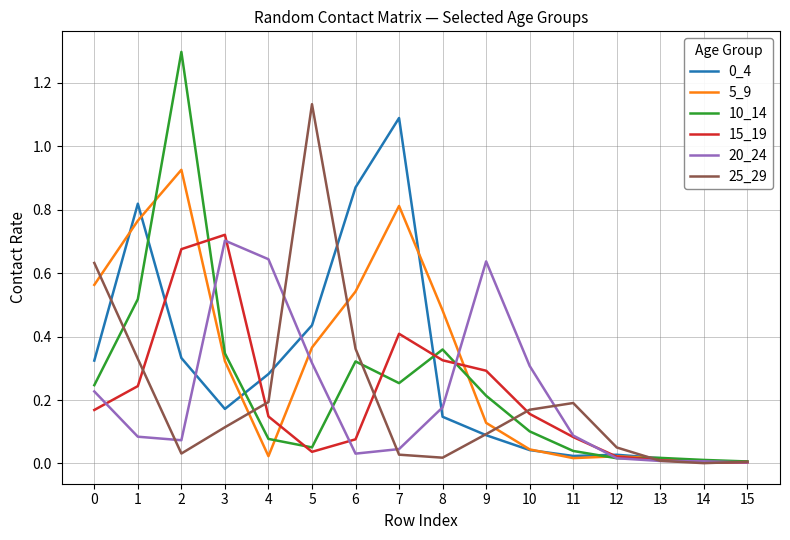

At which category is the sum across all series the highest?

2